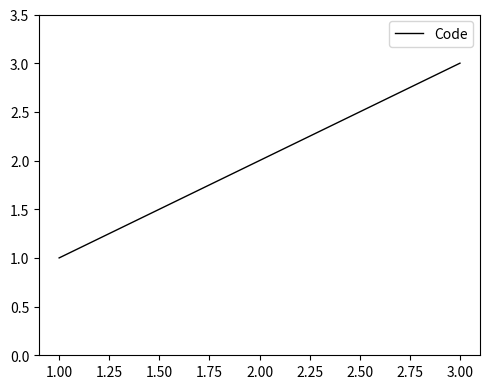

Count the number of data series in this chart.

1